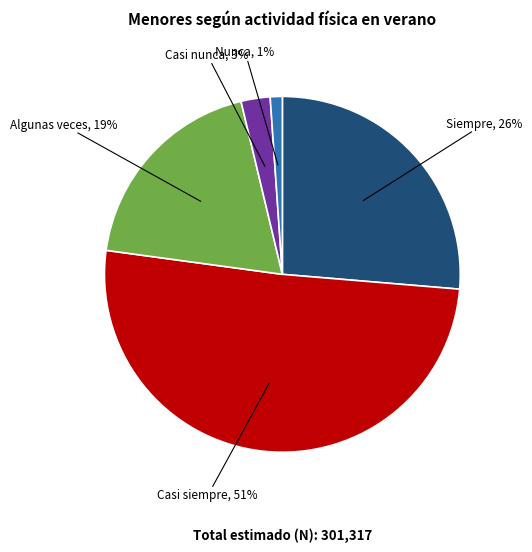

To the nearest percent, what is the difference between the Algunas veces and Nunca slice percentages?

18%